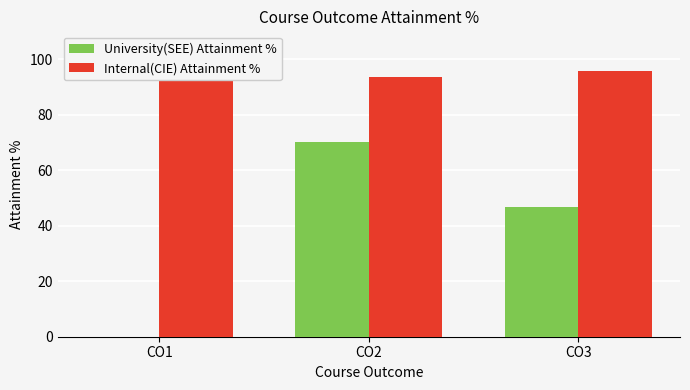

How many values in the University(SEE) Attainment % series exceed 46?

2